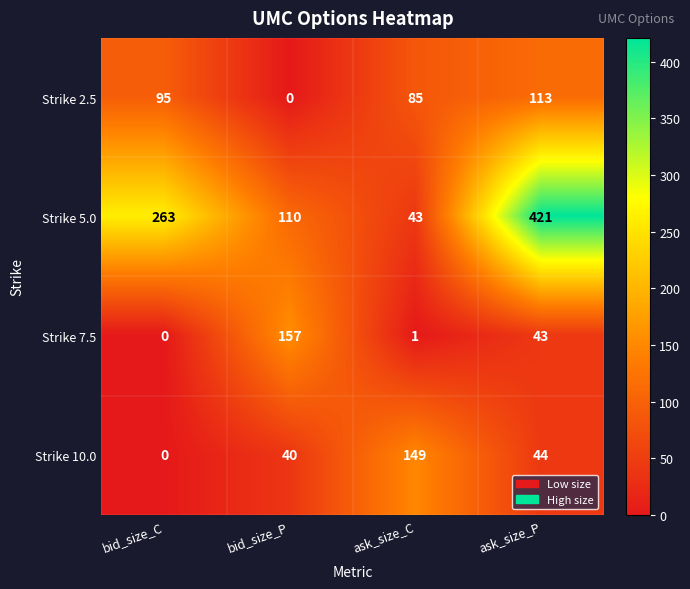

Reading left to right, extract all data points from this chart.

Strike 2.5: 95	0	85	113
Strike 5.0: 263	110	43	421
Strike 7.5: 0	157	1	43
Strike 10.0: 0	40	149	44